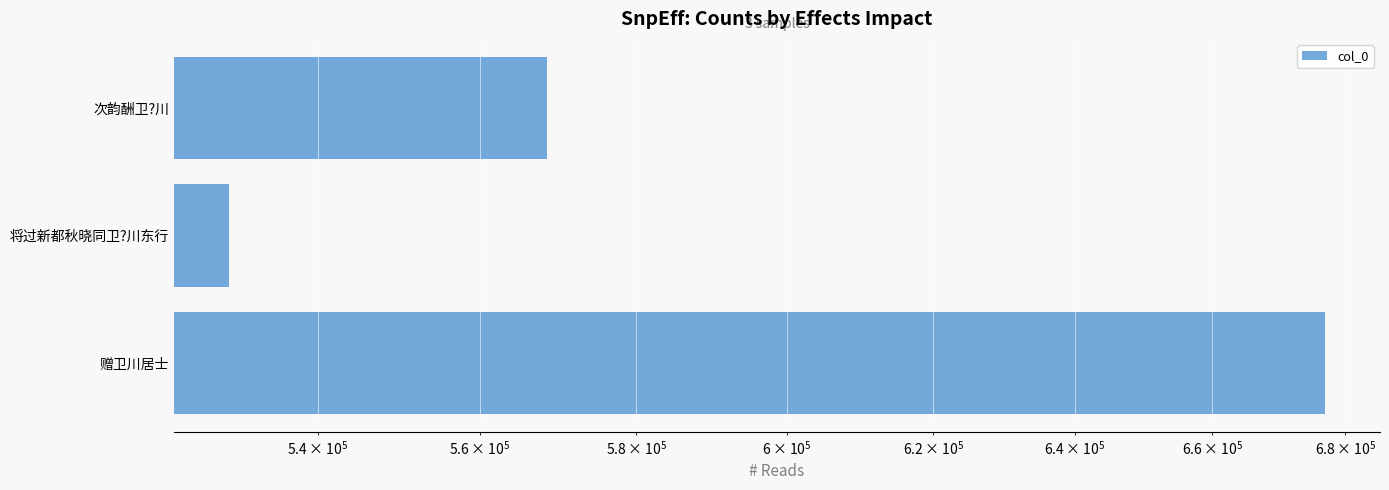

The chart shows a value of 754900 at 次韵酬卫?川. True or false?

False